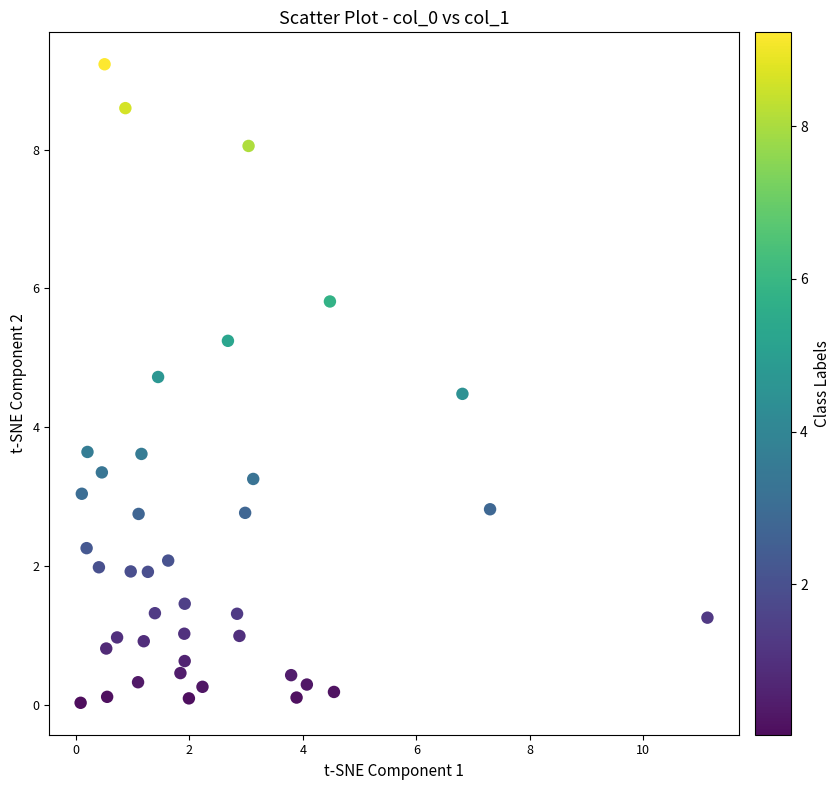

What is the range of X values (max minus min)?

11.0